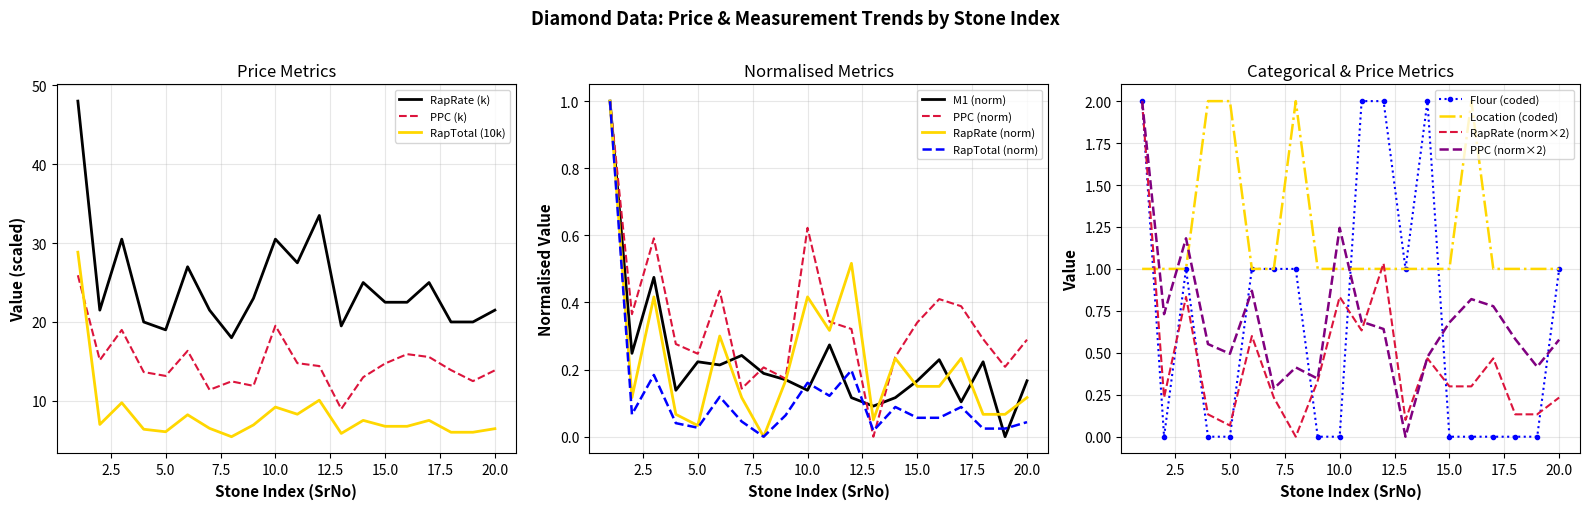

What is the difference between the second highest and minimum values in the M1 series?

0.5